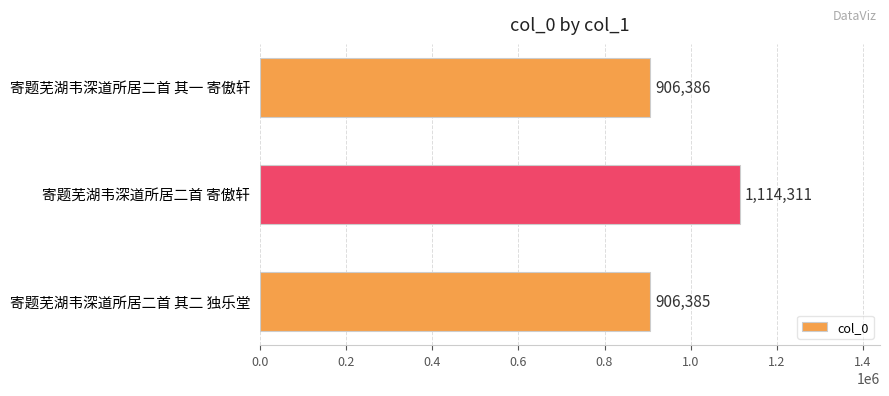

What is the label of the 1st bar from the top?

寄题芜湖韦深道所居二首 其一 寄傲轩